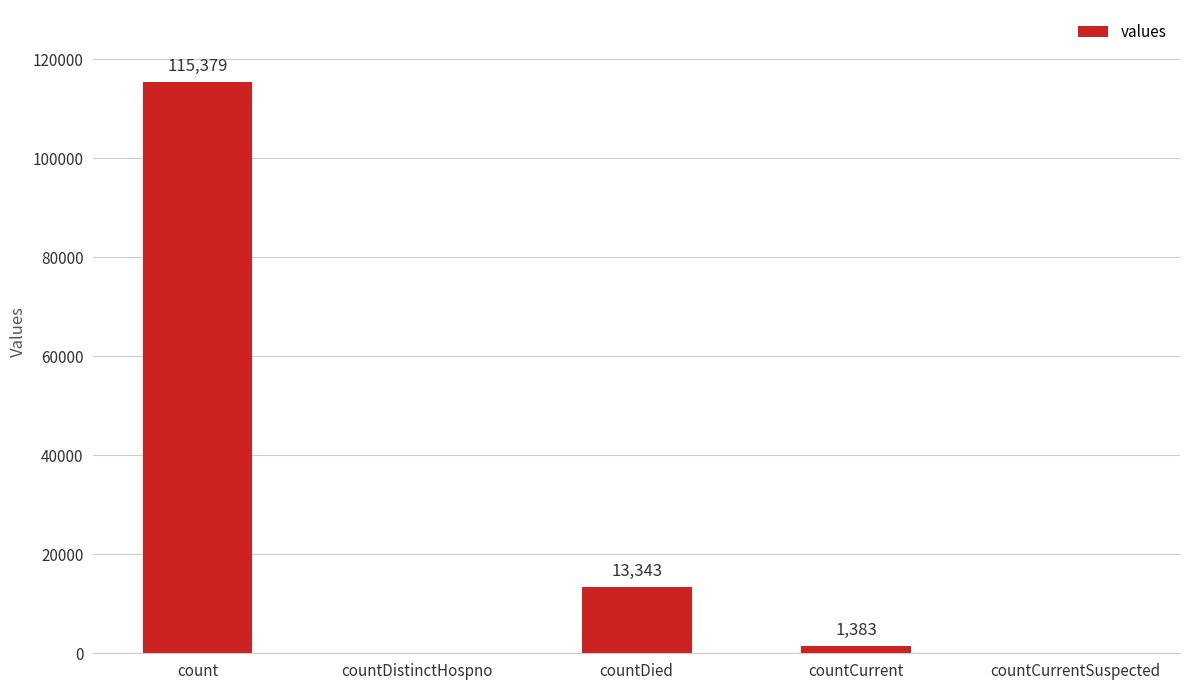

What is the sum of all values?

130105